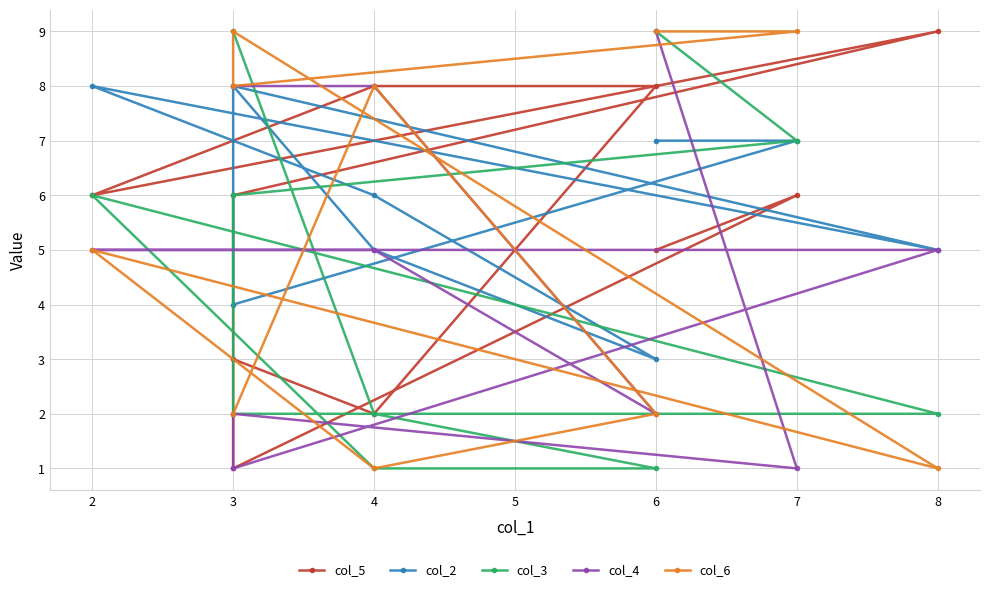

Does the chart display data point markers on the line(s)?

Yes